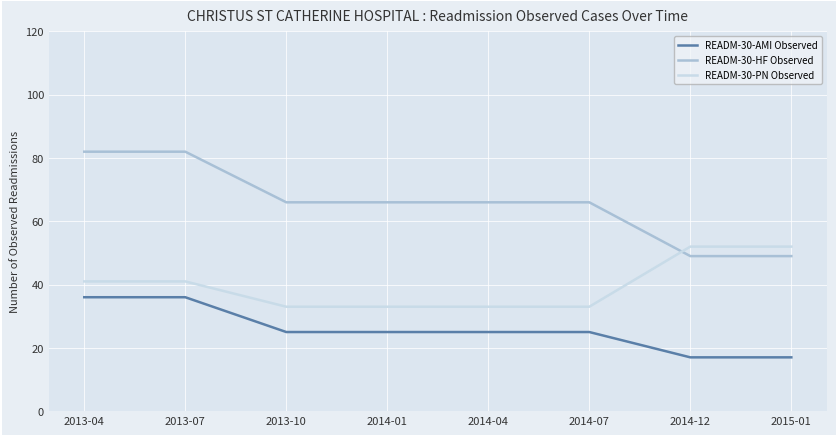

Reading left to right, transcribe all the data shown in this chart.

READM-30-AMI Observed: 2013-04=36	2013-07=36	2013-10=25	2014-01=25	2014-04=25	2014-07=25	2014-12=17	2015-01=17
READM-30-HF Observed: 2013-04=82	2013-07=82	2013-10=66	2014-01=66	2014-04=66	2014-07=66	2014-12=49	2015-01=49
READM-30-PN Observed: 2013-04=41	2013-07=41	2013-10=33	2014-01=33	2014-04=33	2014-07=33	2014-12=52	2015-01=52